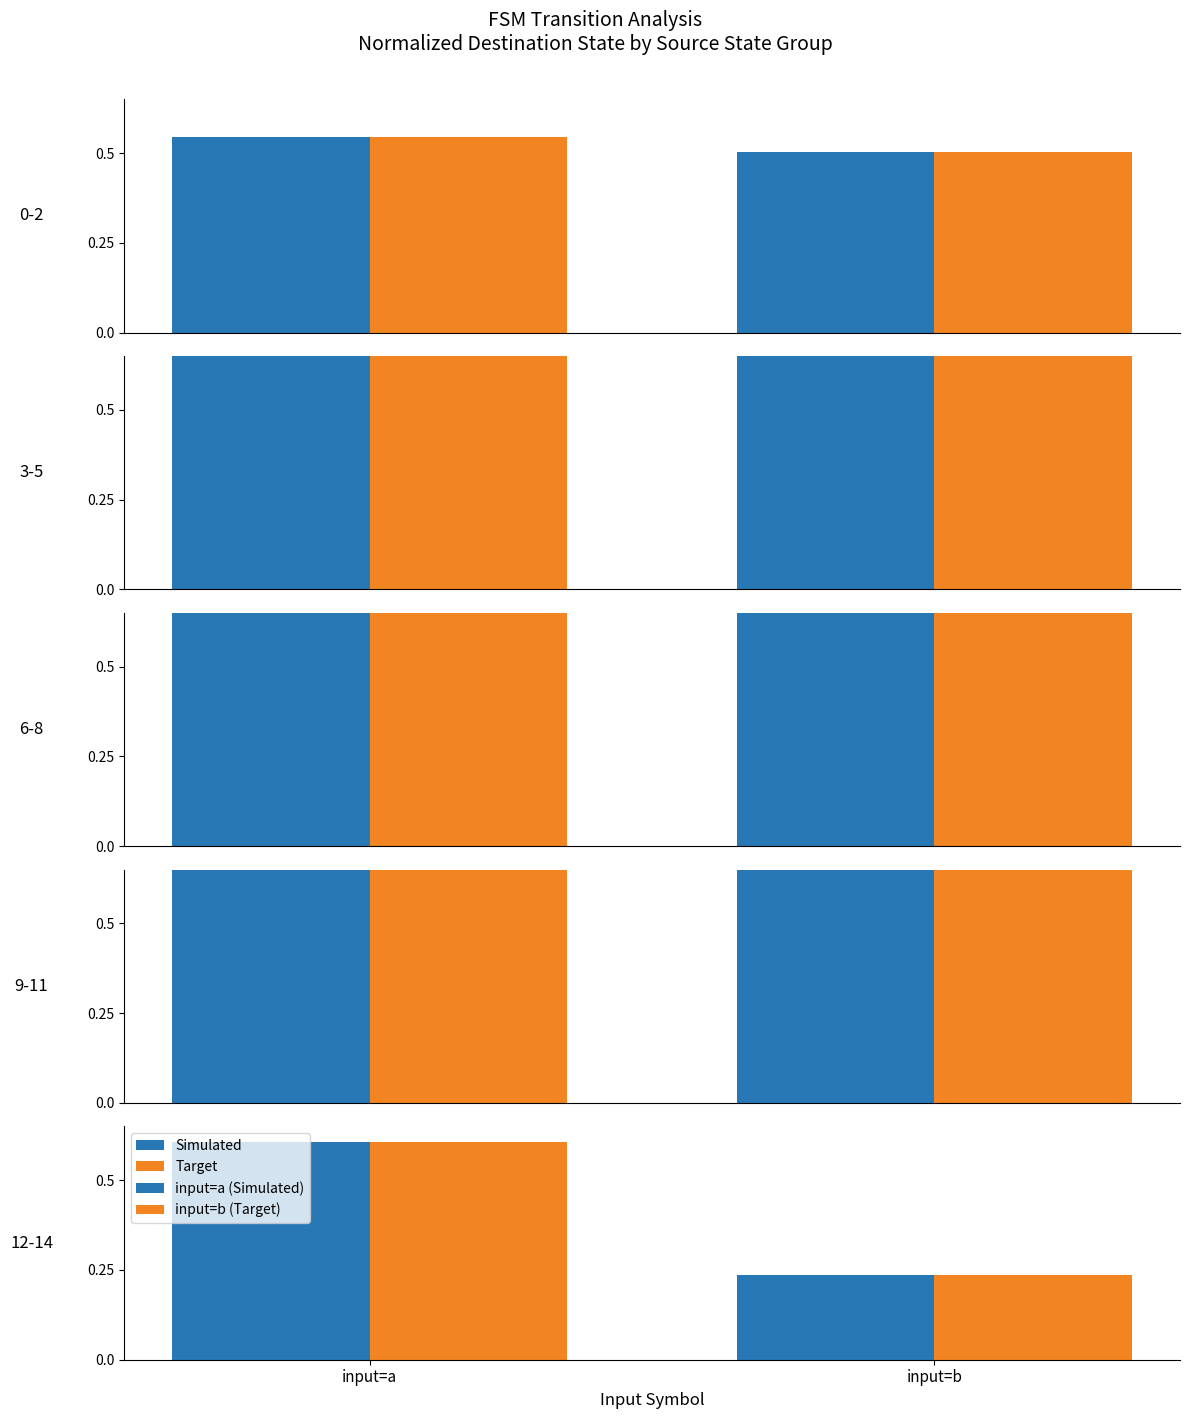

What is the sum of the input=a (Simulated) values at input=b and input=a?

0.8